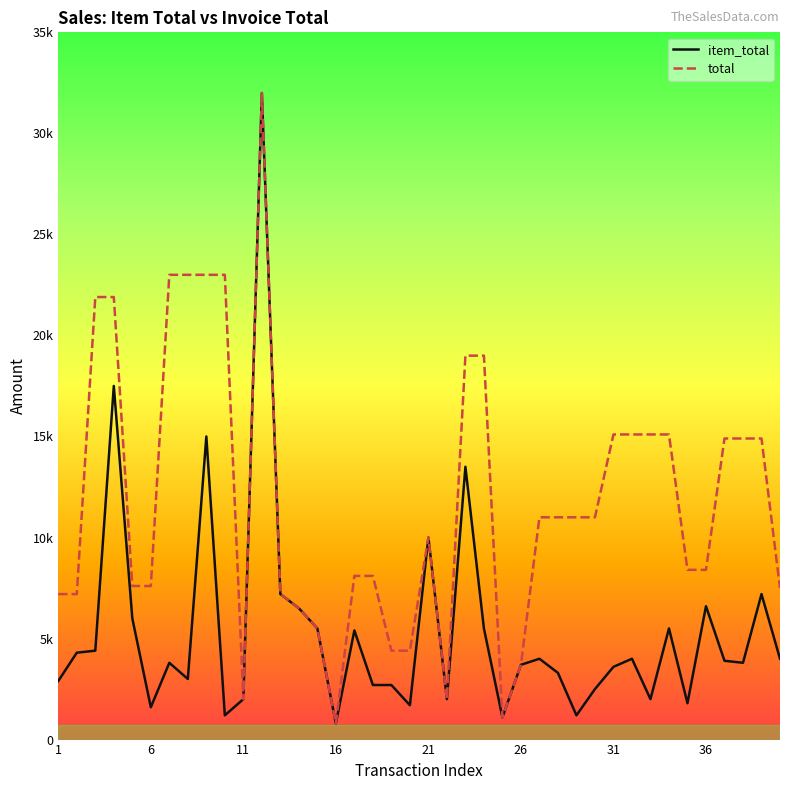

At how many categories does at least one series exceed 25063?

1